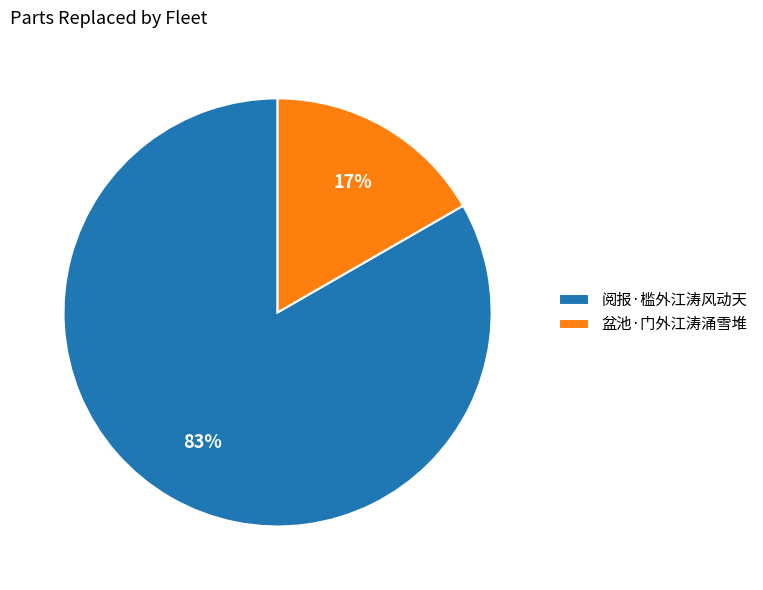

To the nearest percent, what percentage of the pie is 阅报·槛外江涛风动天?

83%